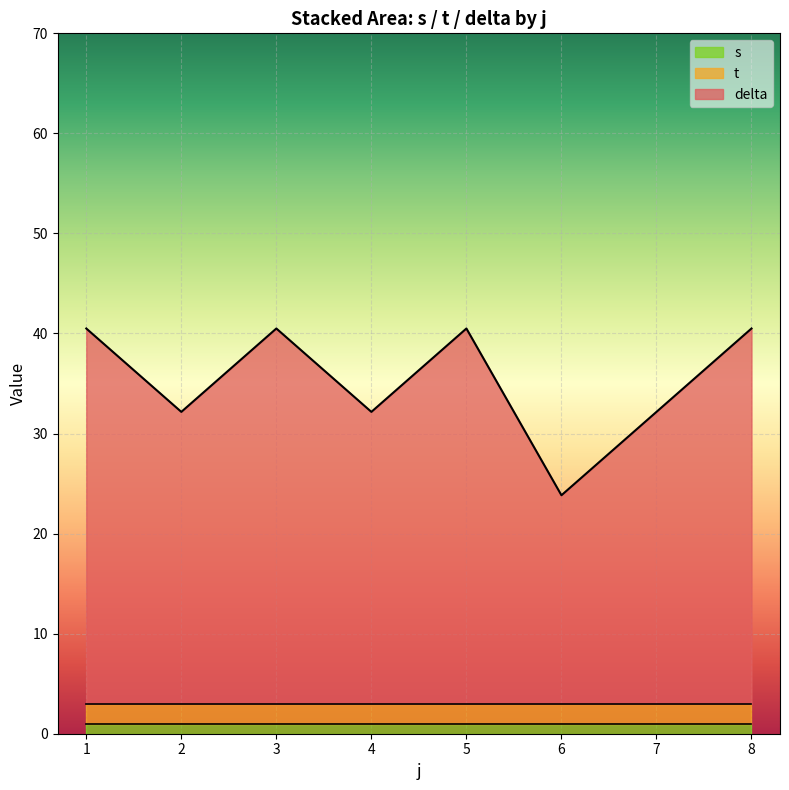

Is the value of delta at 3 greater than the value of t at 2?

Yes